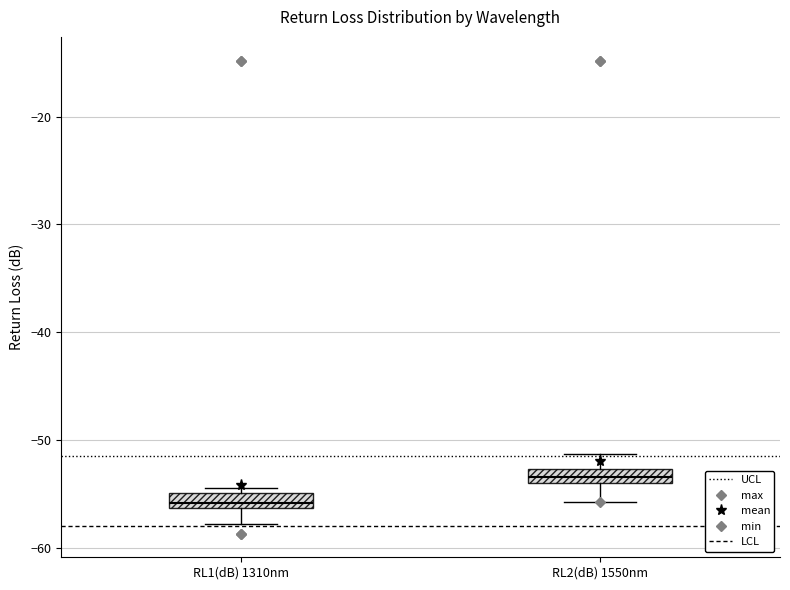

Which box's median line is the highest?

RL2(dB) 1550nm